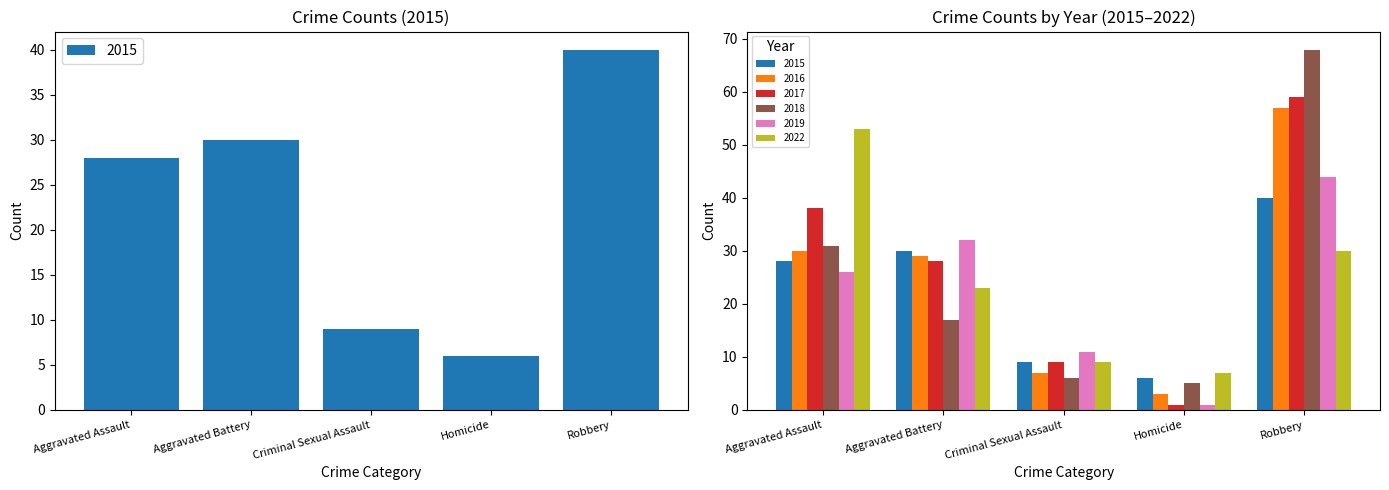

At which label is 2019 closest to 22?

Aggravated Assault